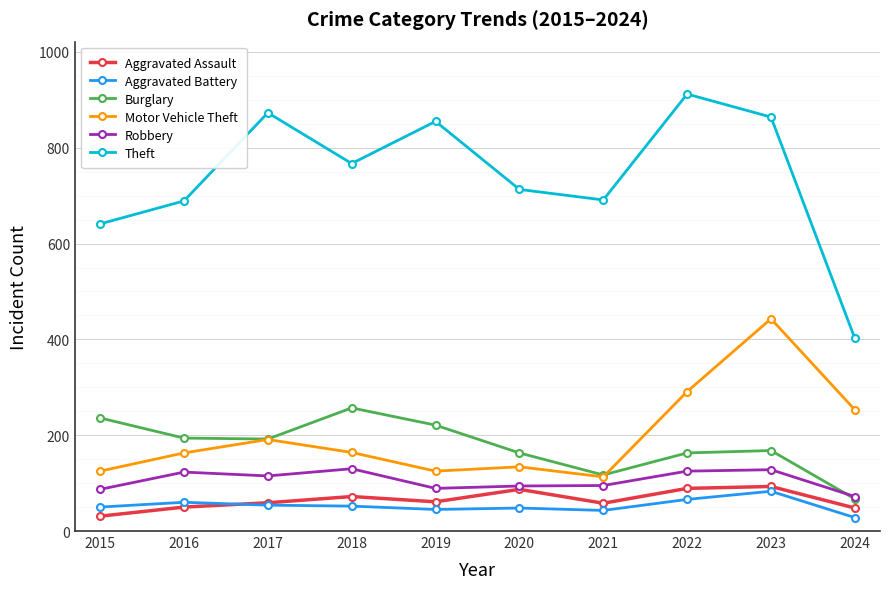

True or false: Motor Vehicle Theft has a value of 253 at 2024.

True